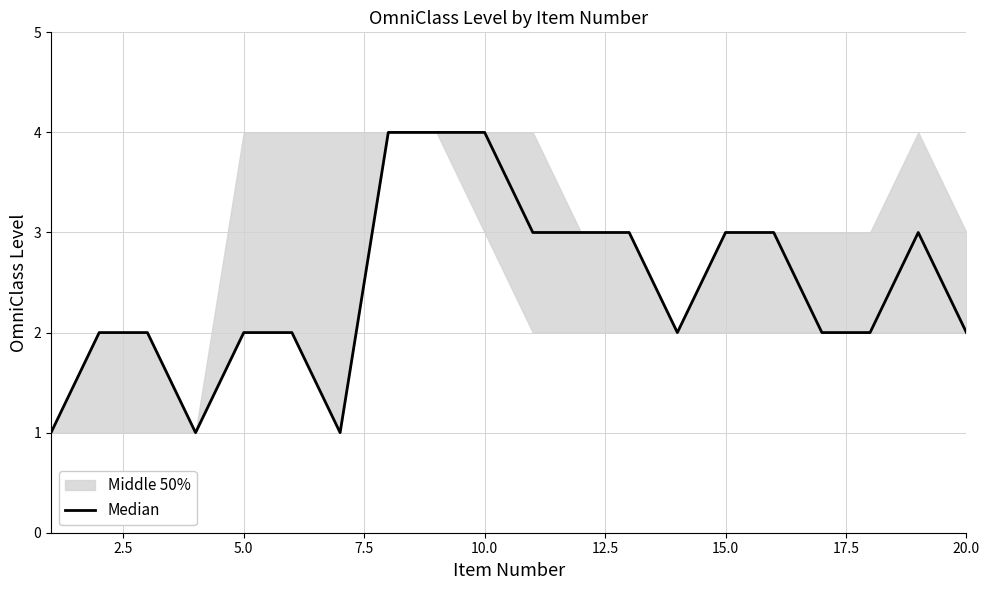

Which has a higher value, 15.0 or 10.0?

10.0